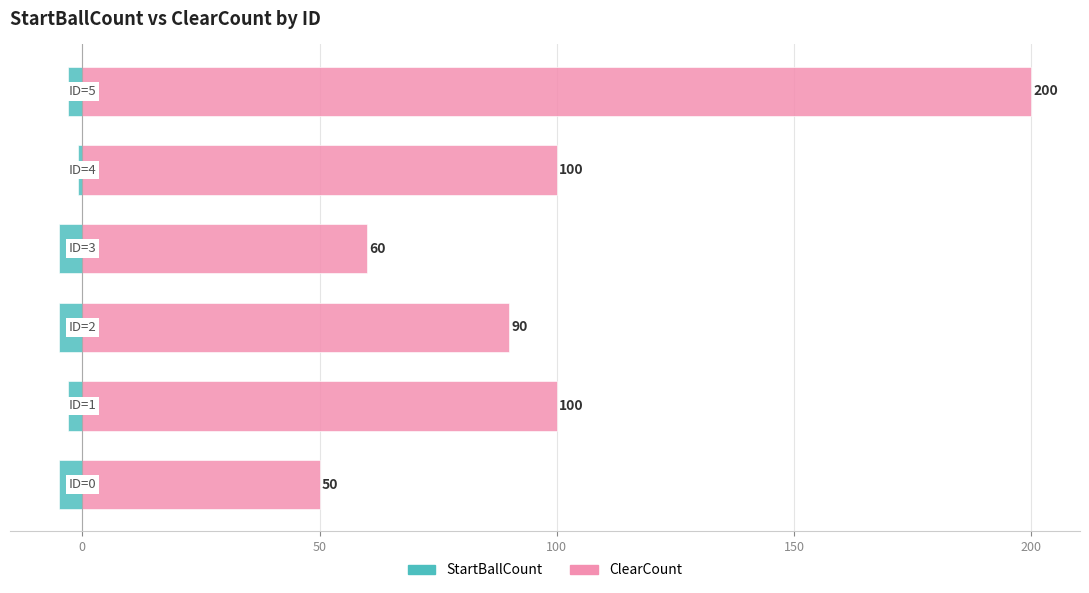

What is the average value of the ClearCount series?

100